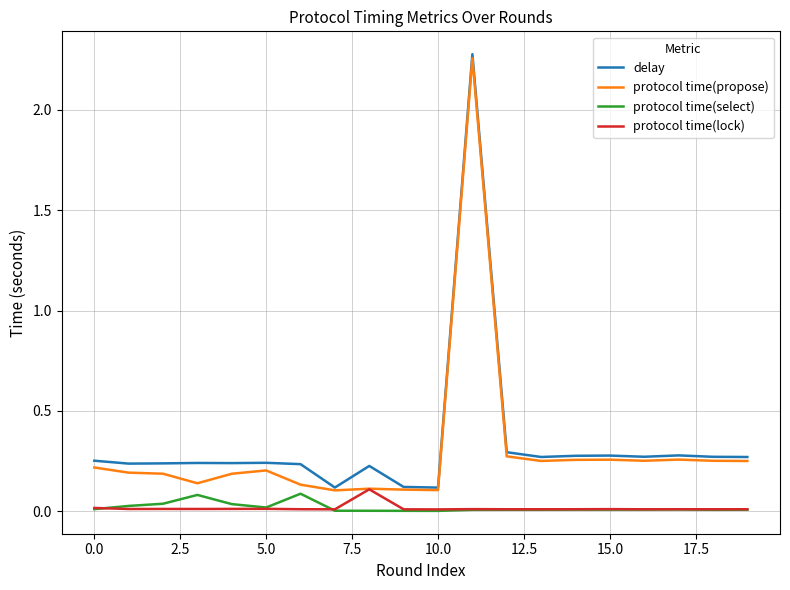

Which series has the widest spread of values?

delay